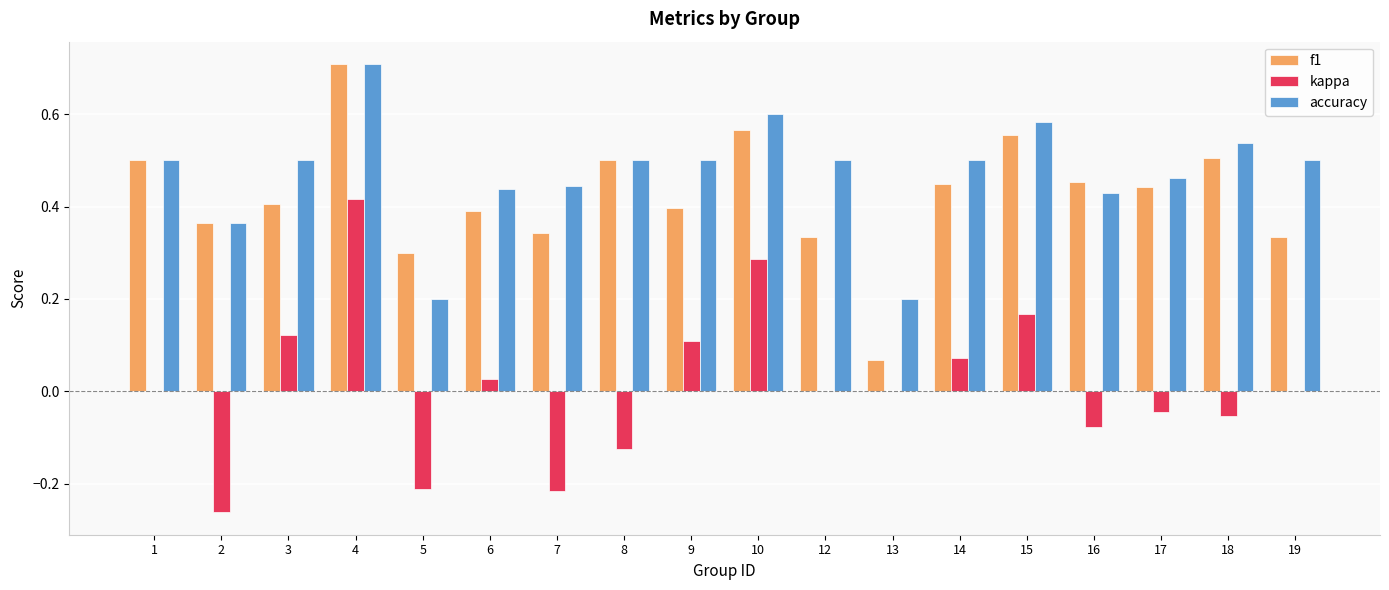

Between 5 and 9, which series saw the biggest shift?

kappa